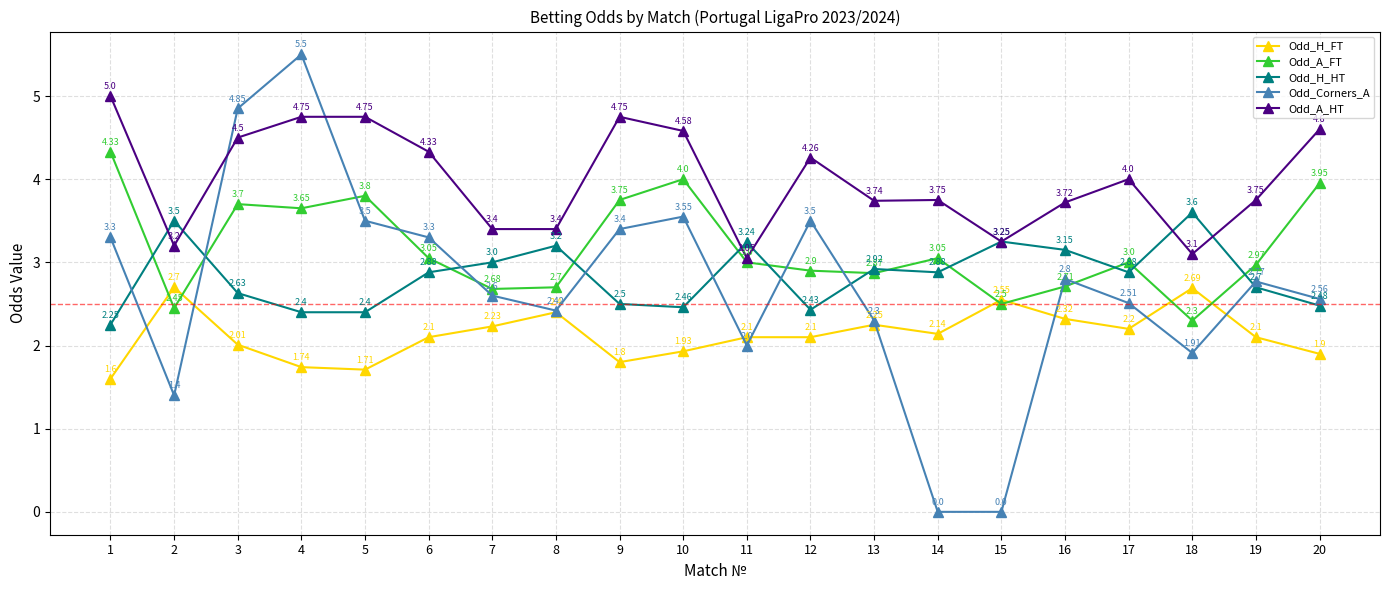

True or false: Odd_A_FT and Odd_H_HT cross at least once.

True